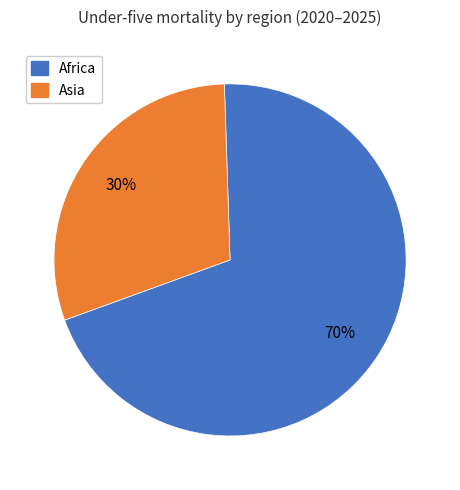

Is there any slice that represents more than half of the pie?

Yes